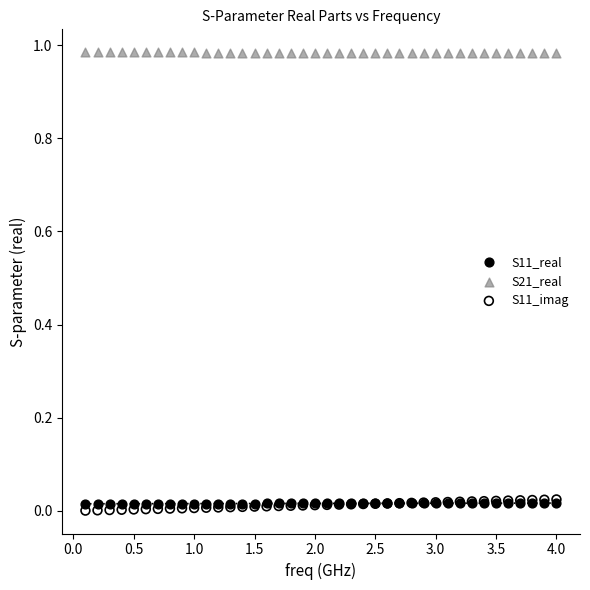

Which series reaches the maximum Y coordinate?

S21_real